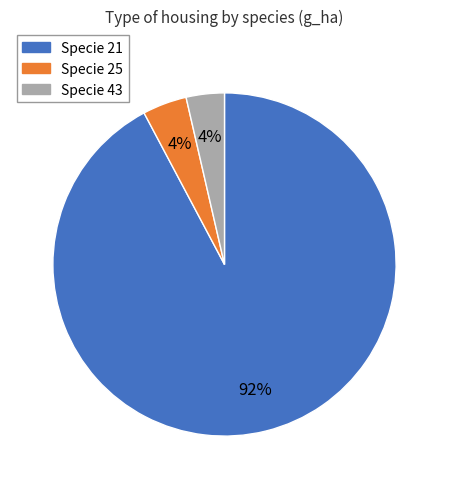

Is there any slice that represents more than half of the pie?

Yes